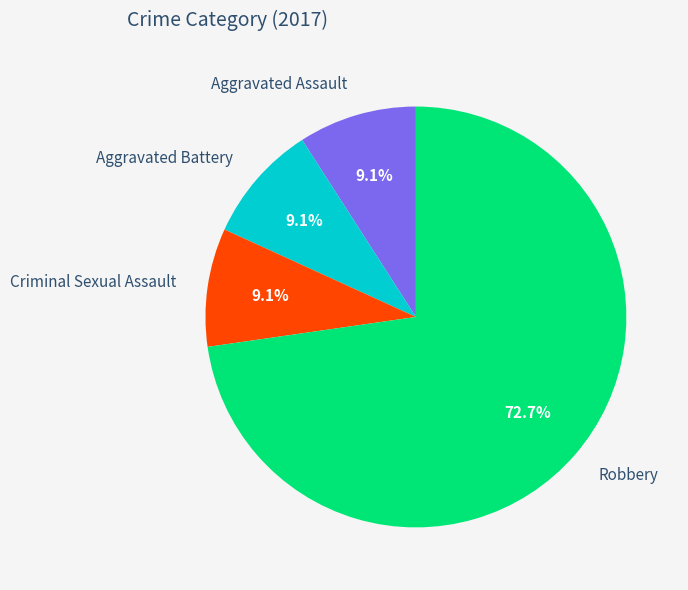

Which slice is the largest?

Robbery